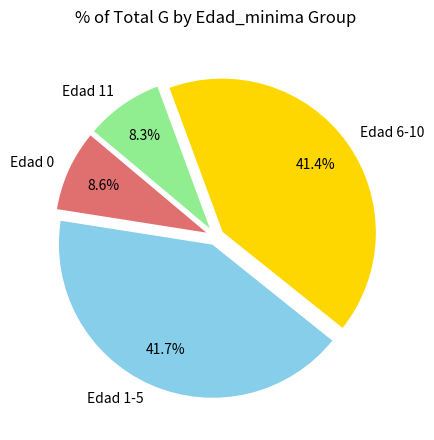

Is there any slice that represents more than half of the pie?

No